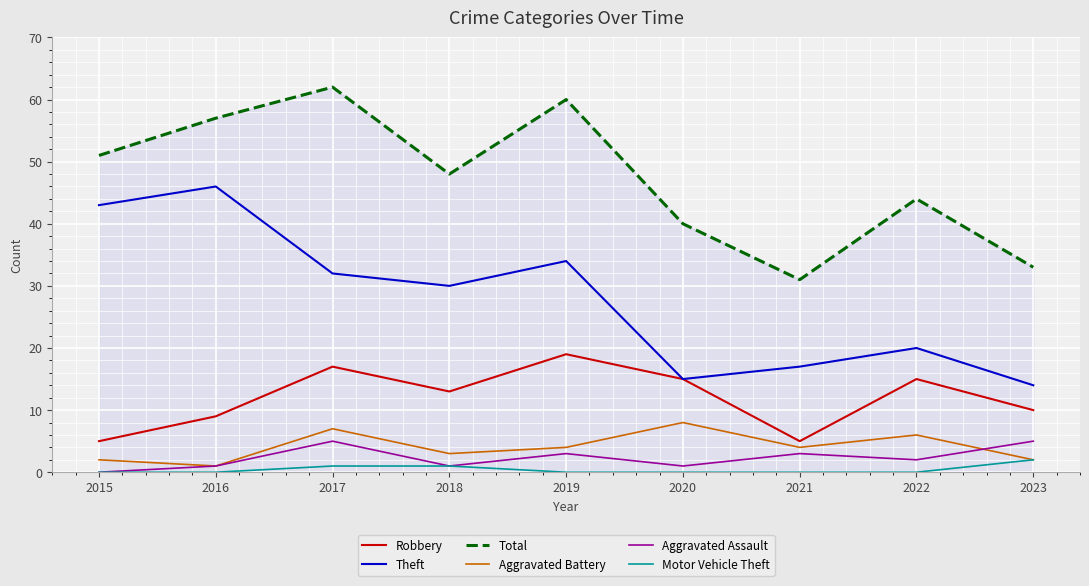

What is the minimum value for Total?

31